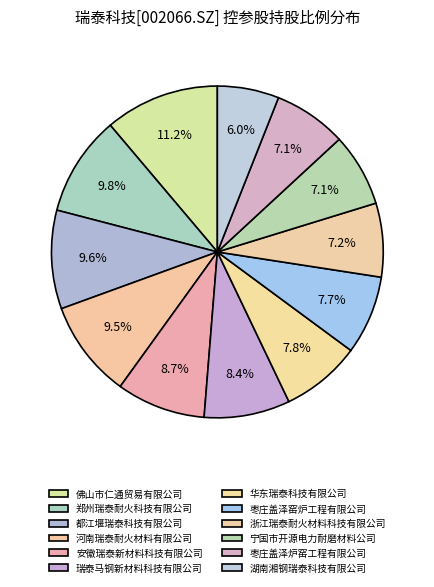

Approximately how many times larger is the value at 枣庄盖泽窑炉工程有限公司 compared to 河南瑞泰耐火材料有限公司?

0.8